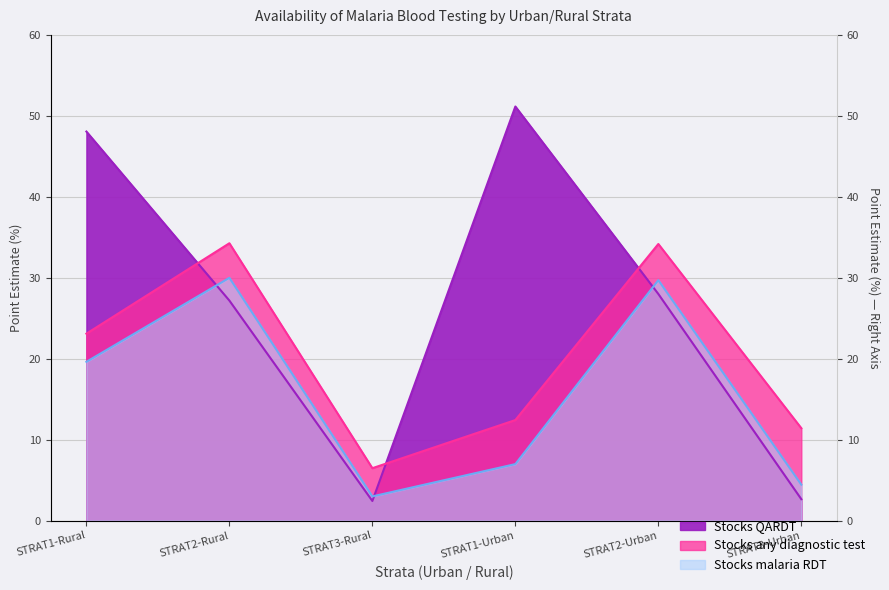

What is the average value of the Stocks any diagnostic test series?

20.3